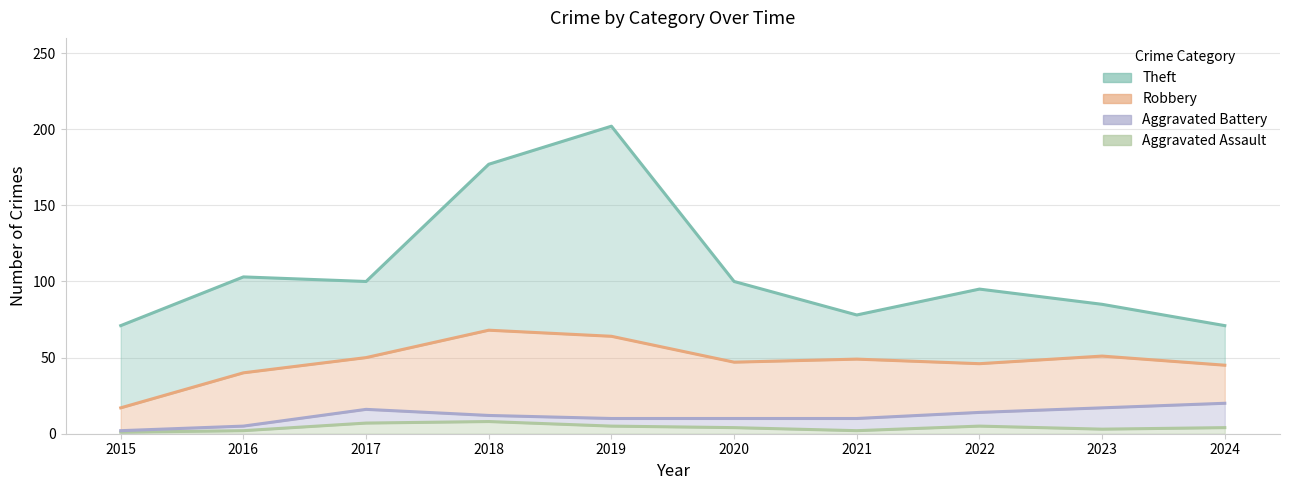

Where is the first local minimum for Robbery?

2017